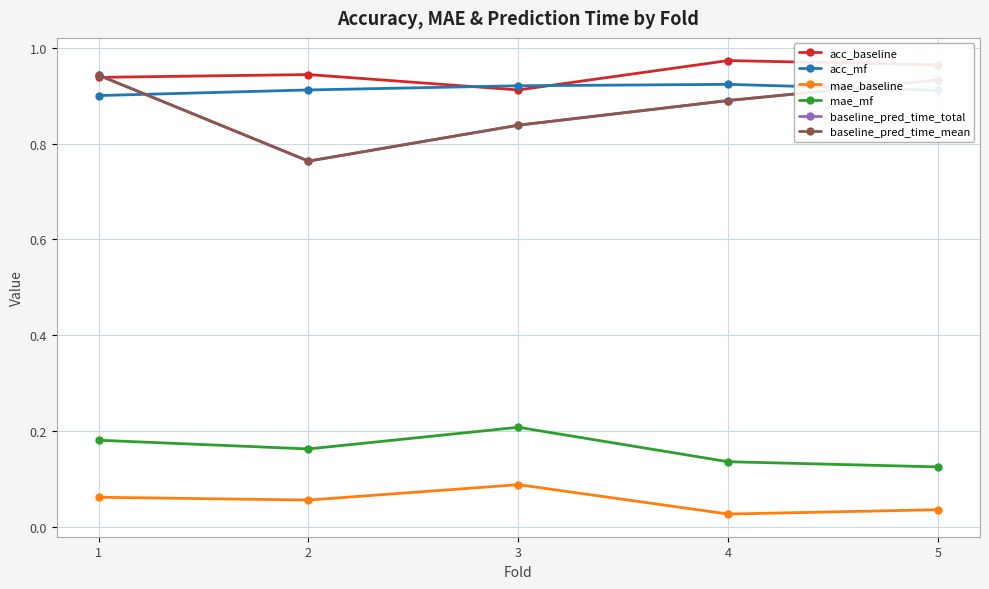

Is it true that mae_mf equals 0.2 at 4?

False